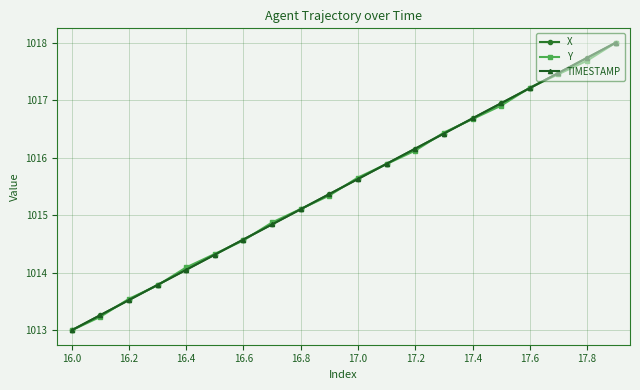

What is the smallest value displayed?

1013.0